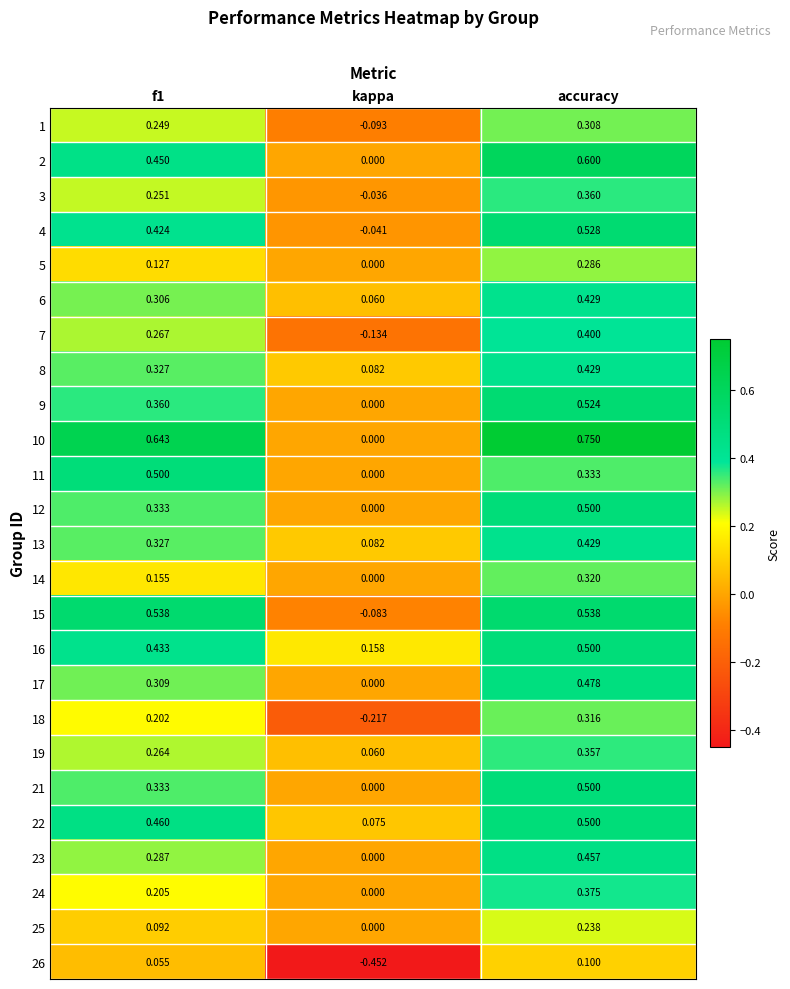

Which series has the largest total across all categories?

10